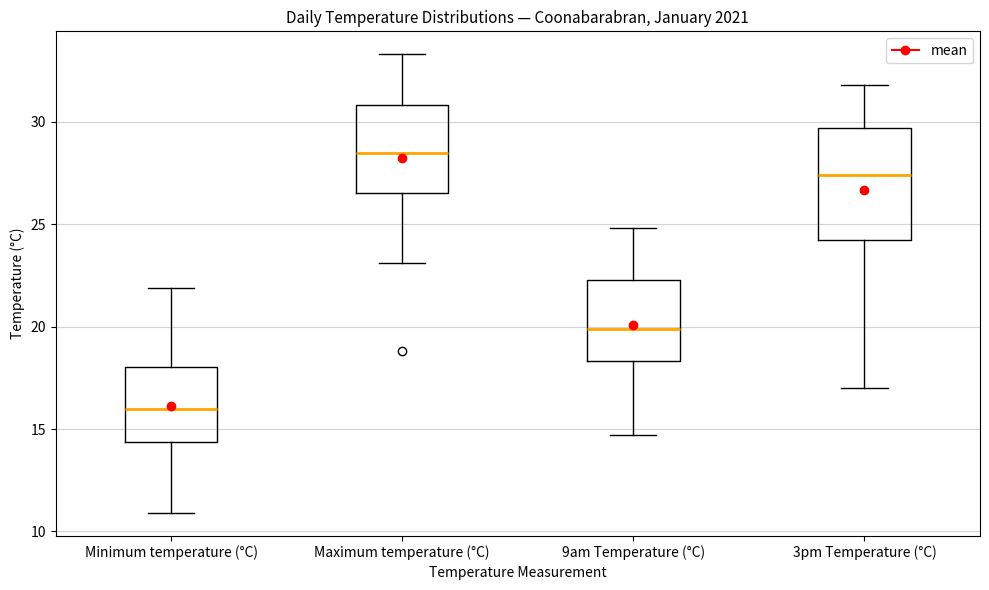

Reading left to right, transcribe this box plot: for each box, give where its median line is, the range the box spans, and where its two whiskers end, as read against the y-axis. The values are not printed on the chart, so give them approximately, as read against the axis.

Minimum temperature (°C): median 16.0, box 14.5 to 18.0, whiskers 11.0 to 22.0
Maximum temperature (°C): median 28.5, box 26.5 to 31.0, whiskers 23.0 to 33.5
9am Temperature (°C): median 20.0, box 18.5 to 22.5, whiskers 14.5 to 25.0
3pm Temperature (°C): median 27.5, box 24.5 to 29.5, whiskers 17.0 to 32.0